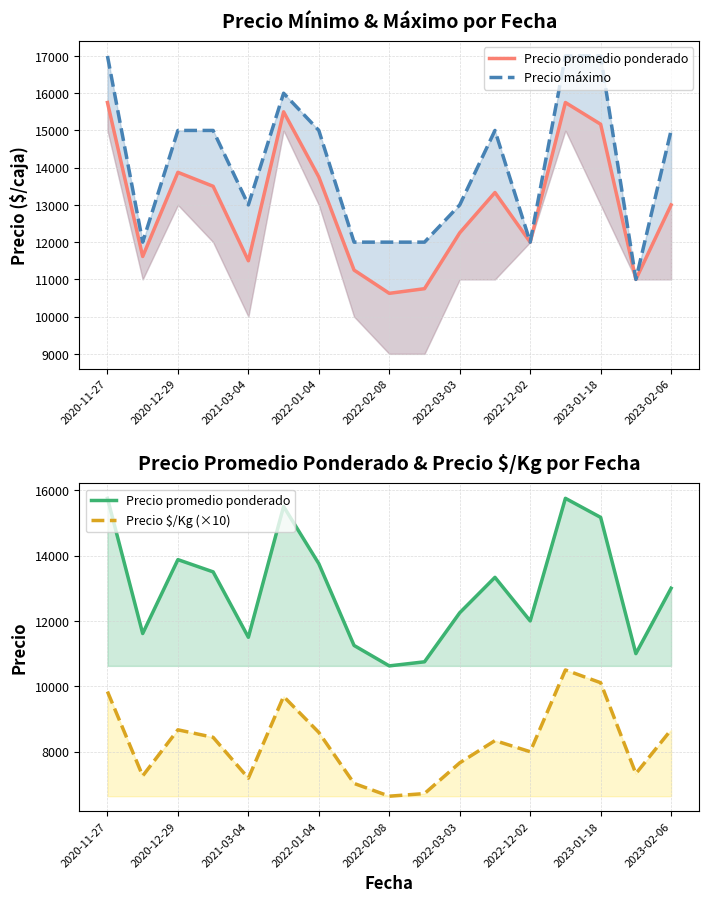

True or false: Precio máximo and Precio $/Kg (×10) cross at least once.

False